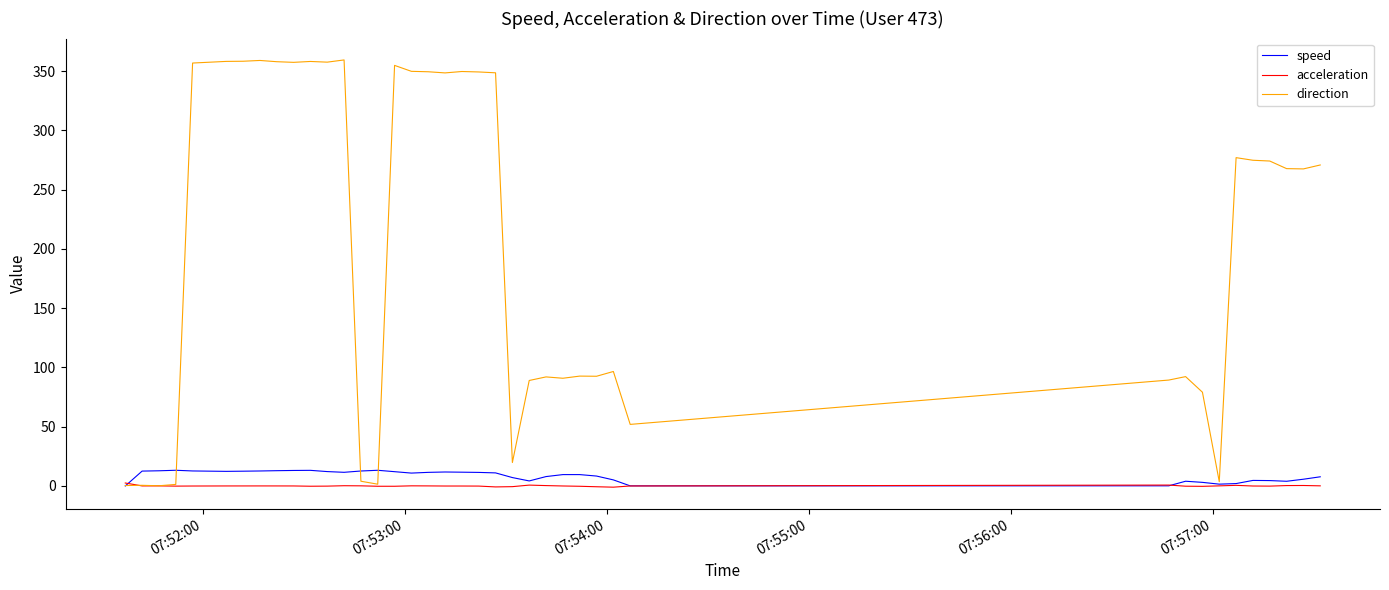

Which series has the largest total across all categories?

direction